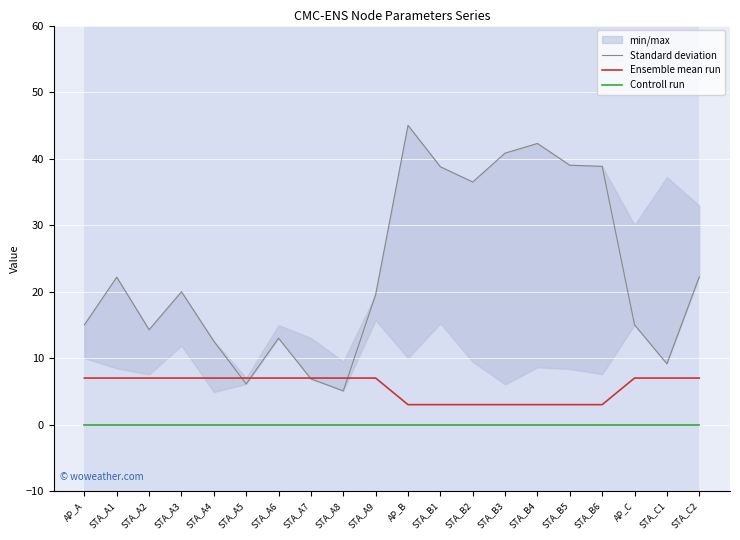

Reading left to right, list all the values displayed in this chart.

Standard deviation: AP_A=15.0	STA_A1=22.2	STA_A2=14.3	STA_A3=20.0	STA_A4=12.5	STA_A5=6.1	STA_A6=13.0	STA_A7=6.9	STA_A8=5.1	STA_A9=19.6	AP_B=45.0	STA_B1=38.8	STA_B2=36.5	STA_B3=40.8	STA_B4=42.3	STA_B5=39.0	STA_B6=38.8	AP_C=15.0	STA_C1=9.1	STA_C2=22.2
Ensemble mean run: AP_A=7.0	STA_A1=7.0	STA_A2=7.0	STA_A3=7.0	STA_A4=7.0	STA_A5=7.0	STA_A6=7.0	STA_A7=7.0	STA_A8=7.0	STA_A9=7.0	AP_B=3.0	STA_B1=3.0	STA_B2=3.0	STA_B3=3.0	STA_B4=3.0	STA_B5=3.0	STA_B6=3.0	AP_C=7.0	STA_C1=7.0	STA_C2=7.0
Controll run: AP_A=0.0	STA_A1=0.0	STA_A2=0.0	STA_A3=0.0	STA_A4=0.0	STA_A5=0.0	STA_A6=0.0	STA_A7=0.0	STA_A8=0.0	STA_A9=0.0	AP_B=0.0	STA_B1=0.0	STA_B2=0.0	STA_B3=0.0	STA_B4=0.0	STA_B5=0.0	STA_B6=0.0	AP_C=0.0	STA_C1=0.0	STA_C2=0.0